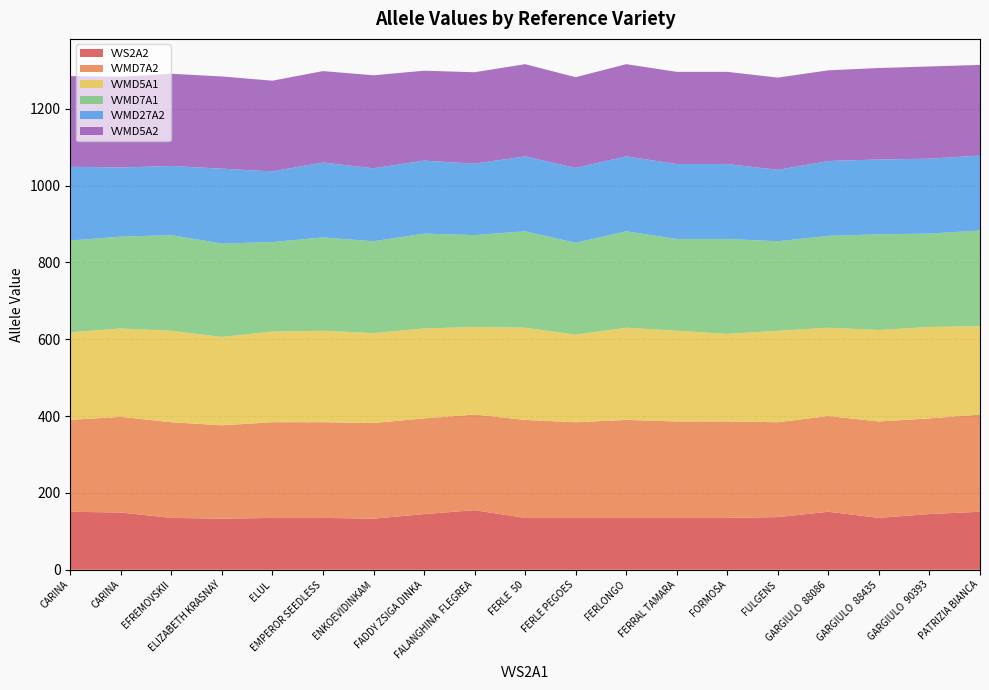

Reading left to right, transcribe all the data shown in this chart.

VVS2A2: CARINA=151	CARINA=149	EFREMOVSKII=135	ELIZABETH KRASNAY=133	ELUL=135	EMPEROR SEEDLESS=135	ENKOEVIDINKAM=133	FADDY ZSIGA DINKA=145	FALANGHINA  FLEGREA=155	FERLE  50=135	FERLE PEGOES=135	FERLONGO=135	FERRAL TAMARA=135	FORMOSA=135	FULGENS=137	GARGIULO  88086=151	GARGIULO  88435=135	GARGIULO  90393=145	PATRIZIA BIANCA=151
VVMD7A2: CARINA=239	CARINA=249	EFREMOVSKII=249	ELIZABETH KRASNAY=243	ELUL=249	EMPEROR SEEDLESS=249	ENKOEVIDINKAM=249	FADDY ZSIGA DINKA=249	FALANGHINA  FLEGREA=249	FERLE  50=255	FERLE PEGOES=249	FERLONGO=255	FERRAL TAMARA=251	FORMOSA=251	FULGENS=247	GARGIULO  88086=249	GARGIULO  88435=251	GARGIULO  90393=249	PATRIZIA BIANCA=253
VVMD5A1: CARINA=228	CARINA=230	EFREMOVSKII=238	ELIZABETH KRASNAY=230	ELUL=236	EMPEROR SEEDLESS=238	ENKOEVIDINKAM=234	FADDY ZSIGA DINKA=234	FALANGHINA  FLEGREA=228	FERLE  50=240	FERLE PEGOES=228	FERLONGO=240	FERRAL TAMARA=236	FORMOSA=228	FULGENS=238	GARGIULO  88086=230	GARGIULO  88435=238	GARGIULO  90393=238	PATRIZIA BIANCA=230
VVMD7A1: CARINA=239	CARINA=239	EFREMOVSKII=249	ELIZABETH KRASNAY=243	ELUL=233	EMPEROR SEEDLESS=243	ENKOEVIDINKAM=239	FADDY ZSIGA DINKA=247	FALANGHINA  FLEGREA=239	FERLE  50=251	FERLE PEGOES=239	FERLONGO=251	FERRAL TAMARA=239	FORMOSA=247	FULGENS=233	GARGIULO  88086=239	GARGIULO  88435=249	GARGIULO  90393=243	PATRIZIA BIANCA=249
VVMD27A2: CARINA=192	CARINA=180	EFREMOVSKII=180	ELIZABETH KRASNAY=195	ELUL=184	EMPEROR SEEDLESS=195	ENKOEVIDINKAM=190	FADDY ZSIGA DINKA=190	FALANGHINA  FLEGREA=186	FERLE  50=195	FERLE PEGOES=195	FERLONGO=195	FERRAL TAMARA=195	FORMOSA=195	FULGENS=186	GARGIULO  88086=195	GARGIULO  88435=195	GARGIULO  90393=195	PATRIZIA BIANCA=195
VVMD5A2: CARINA=236	CARINA=236	EFREMOVSKII=240	ELIZABETH KRASNAY=240	ELUL=236	EMPEROR SEEDLESS=238	ENKOEVIDINKAM=242	FADDY ZSIGA DINKA=234	FALANGHINA  FLEGREA=238	FERLE  50=240	FERLE PEGOES=236	FERLONGO=240	FERRAL TAMARA=240	FORMOSA=240	FULGENS=240	GARGIULO  88086=236	GARGIULO  88435=238	GARGIULO  90393=240	PATRIZIA BIANCA=236